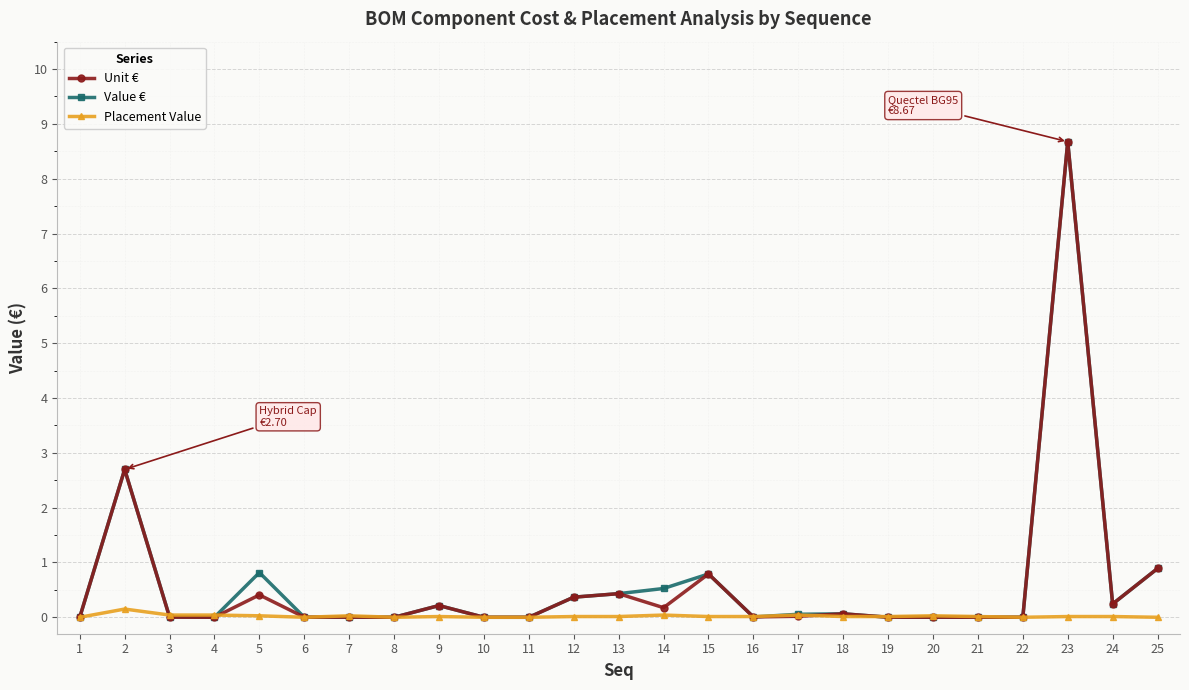

At which category does Placement Value reach its first local peak?

2